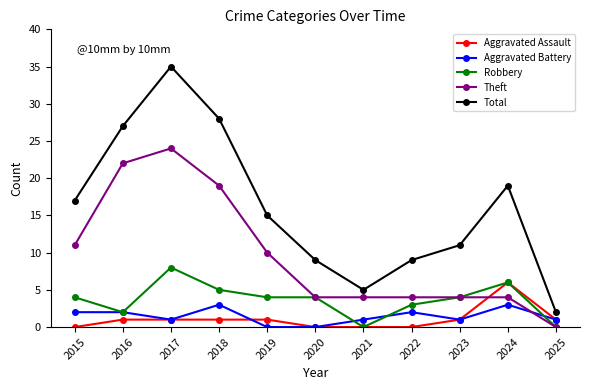

Reading left to right, transcribe all the data shown in this chart.

Aggravated Assault: 0	1	1	1	1	0	0	0	1	6	1
Aggravated Battery: 2	2	1	3	0	0	1	2	1	3	1
Robbery: 4	2	8	5	4	4	0	3	4	6	0
Theft: 11	22	24	19	10	4	4	4	4	4	0
Total: 17	27	35	28	15	9	5	9	11	19	2